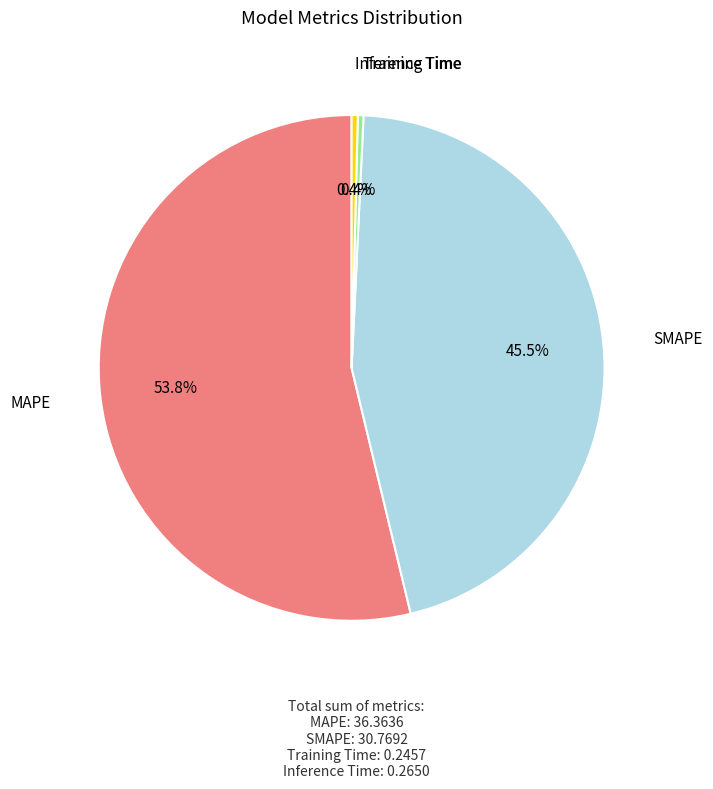

Count the number of slices in the pie.

4